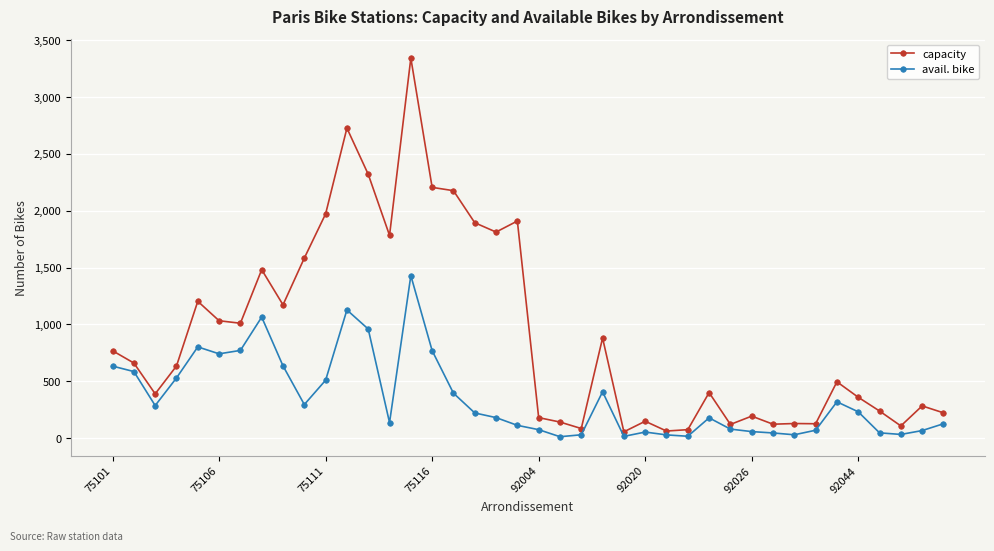

Which series has the largest total across all categories?

capacity